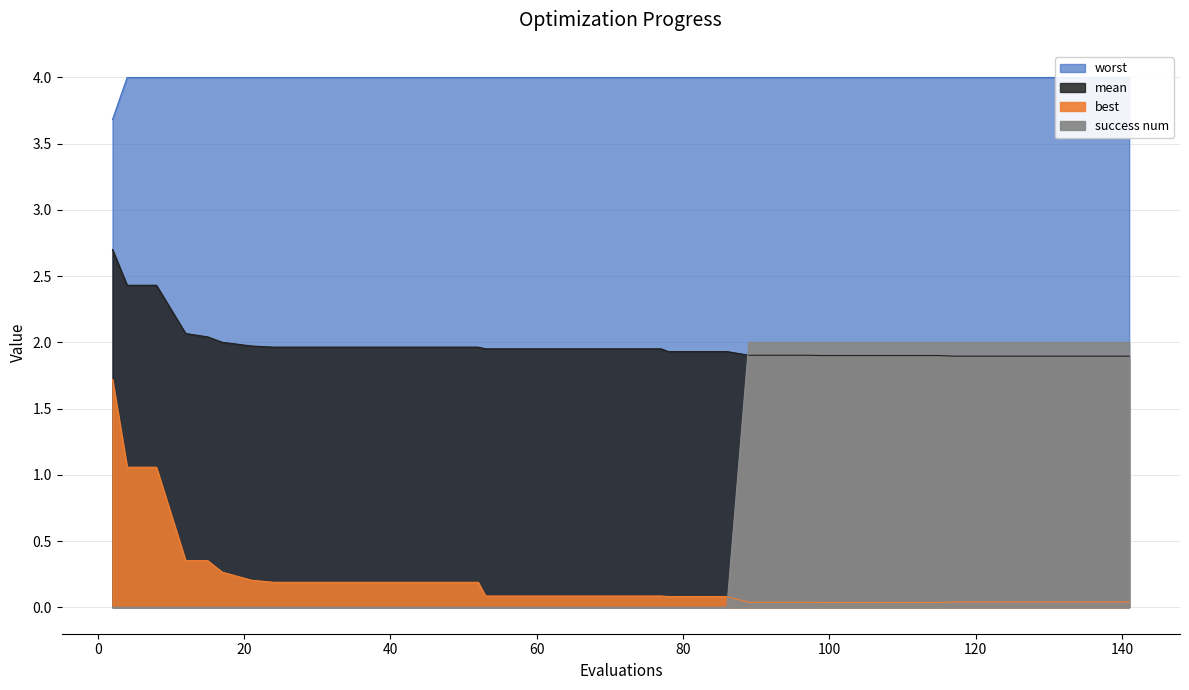

Does the chart display data point markers on the line(s)?

No